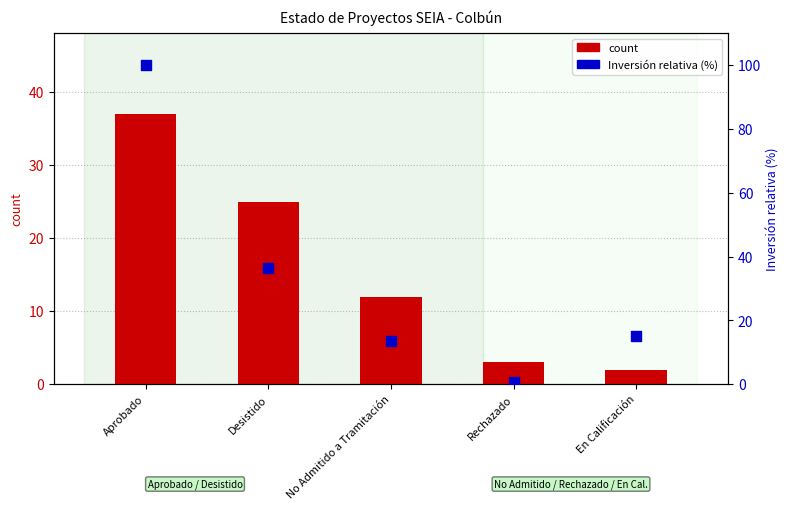

Is the value of count at En Calificación greater than the value of Inversión relativa (%) at No Admitido a Tramitación?

No